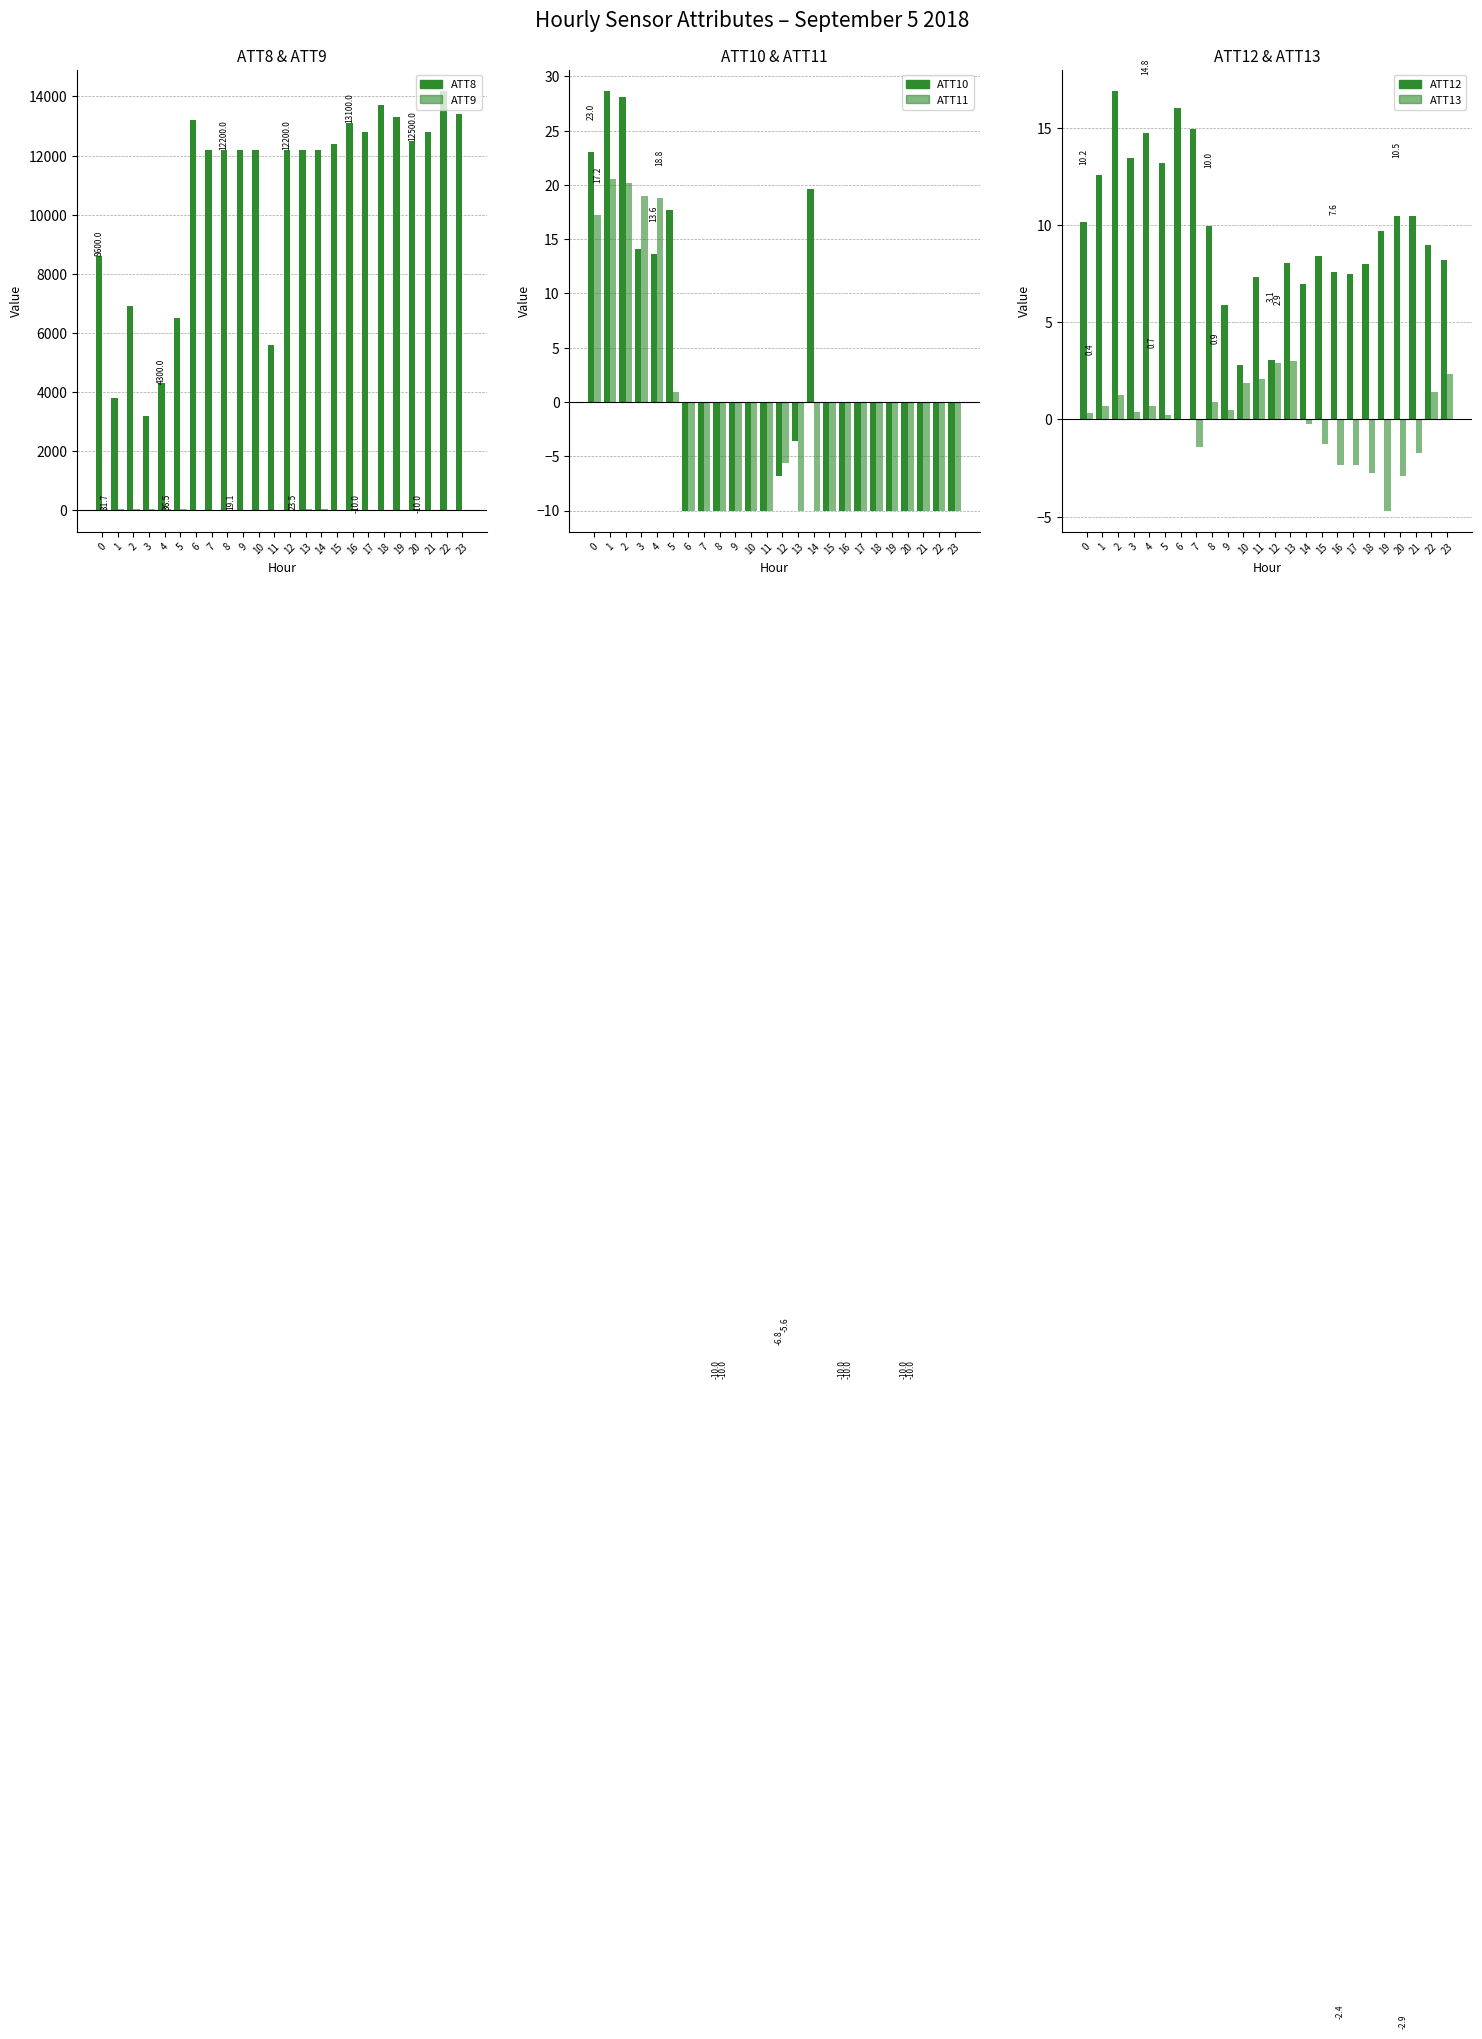

What is the average value of the ATT12 series?

9.8